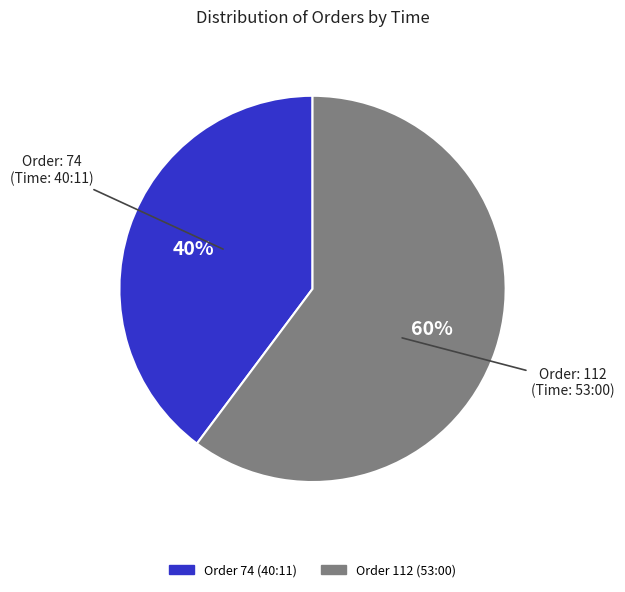

To the nearest percent, what is the average slice percentage?

50%